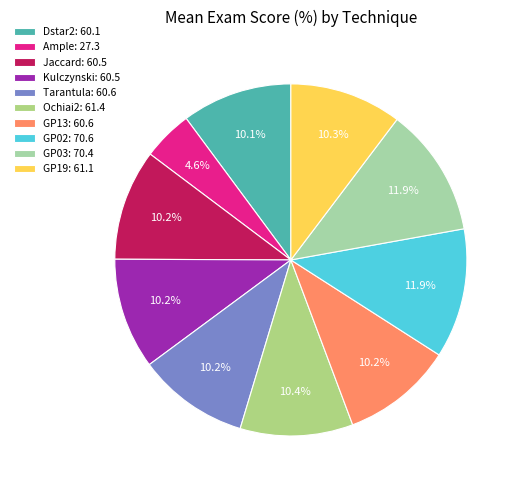

How many slices are in this pie chart?

10